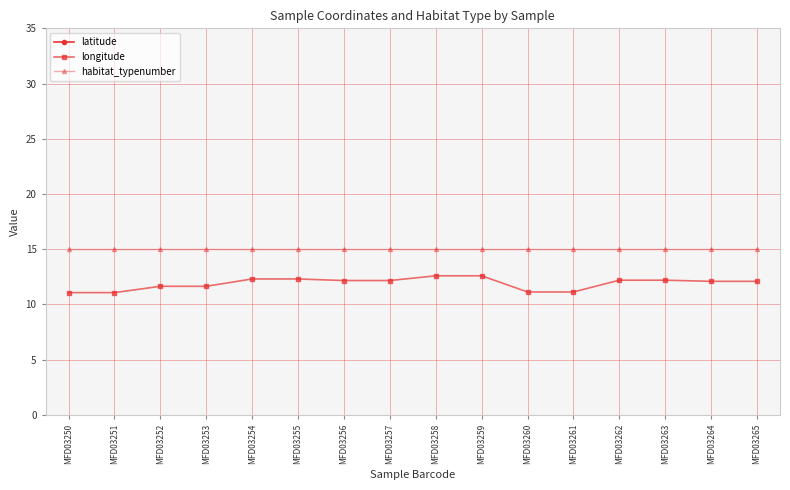

What are all the series names shown in the legend?

latitude, longitude, habitat_typenumber